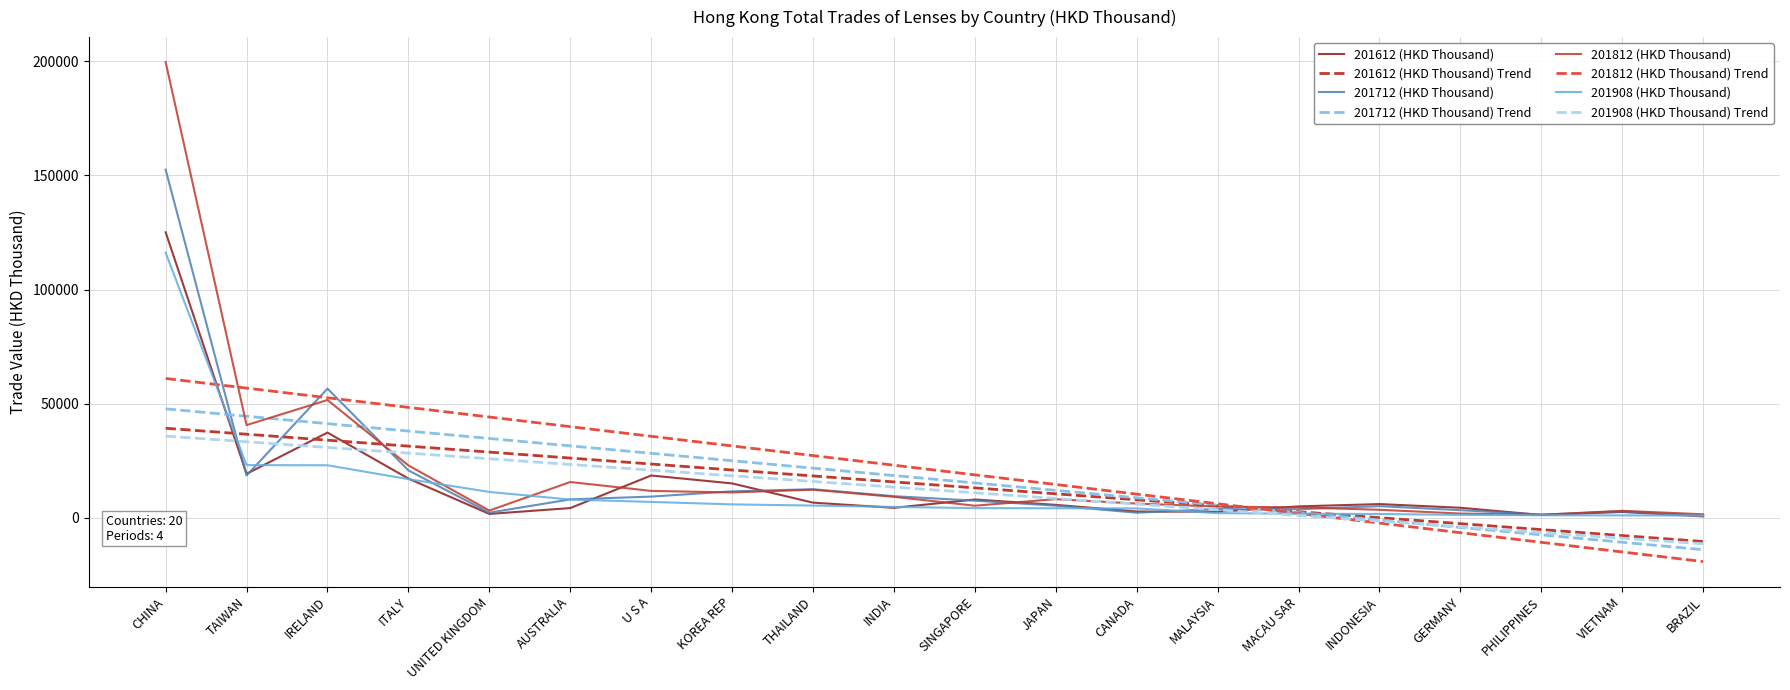

Is it true that 201712 (HKD Thousand) equals 9318.9 at U S A?

True